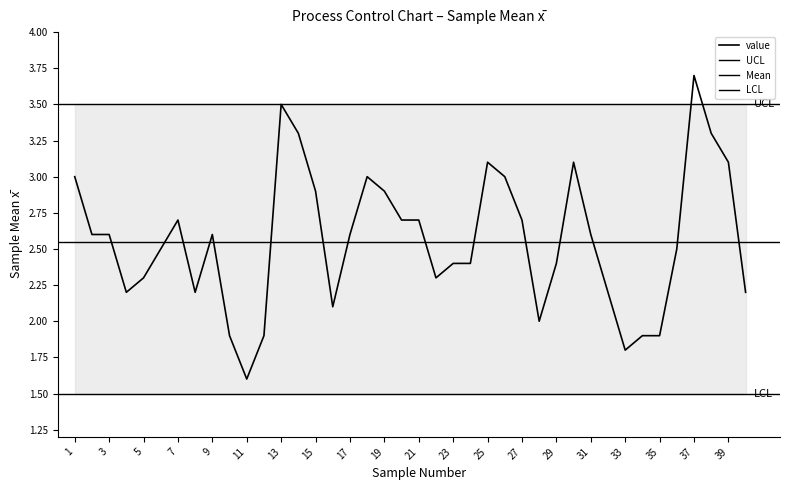

What is the difference between the maximum and minimum values?

2.1